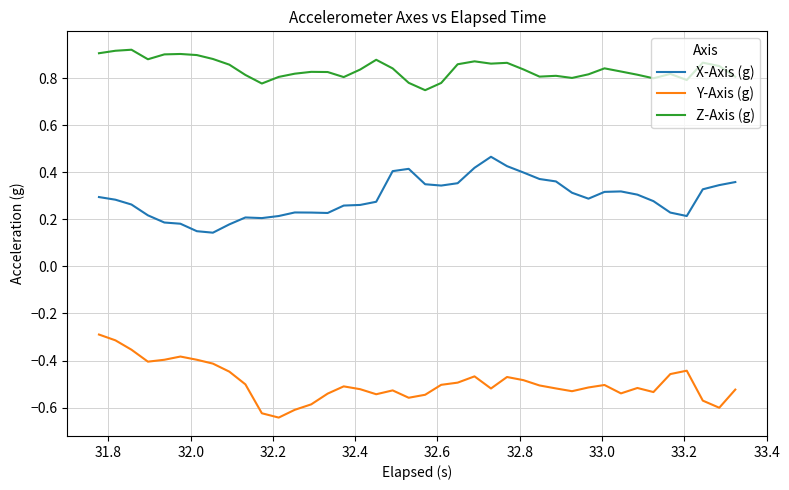

List the series in order of their peak value, lowest first.

Y-Axis (g), X-Axis (g), Z-Axis (g)